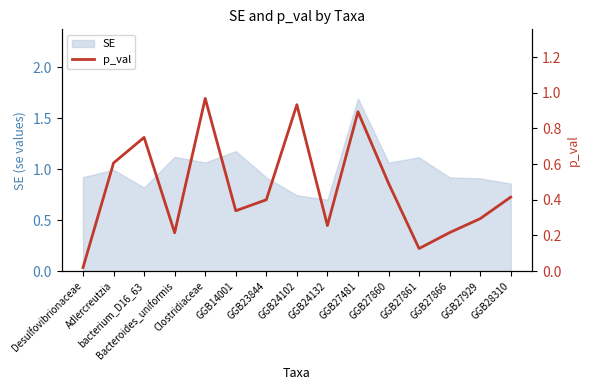

True or false: the data shows 0.2 at GGB24132.

False